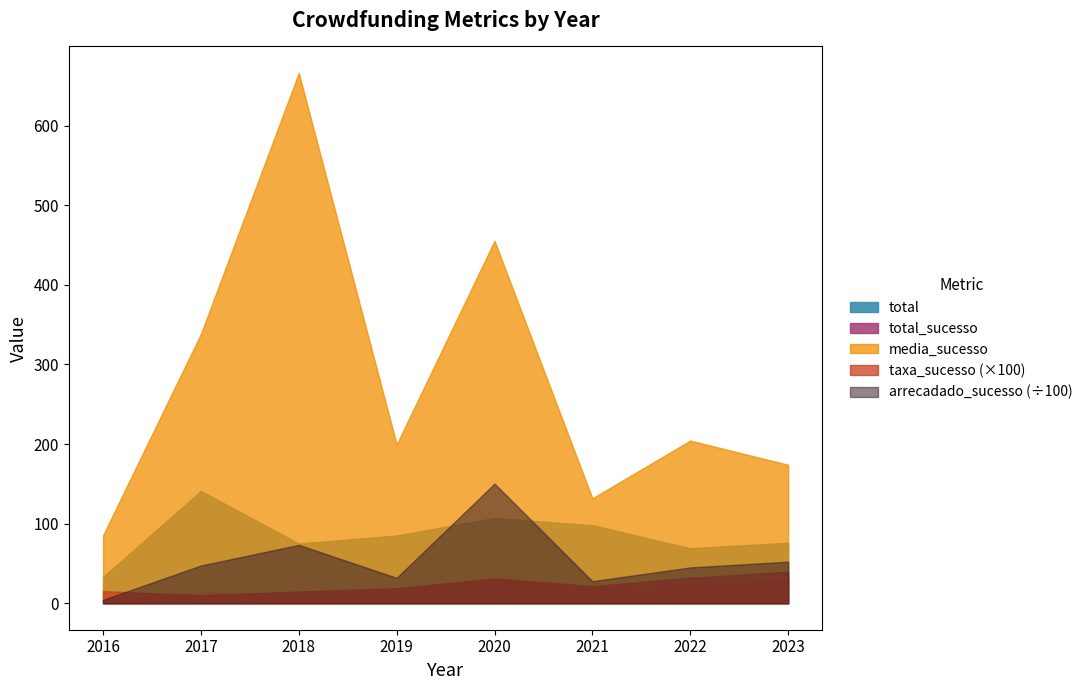

Which series has the largest range (max minus min)?

media_sucesso